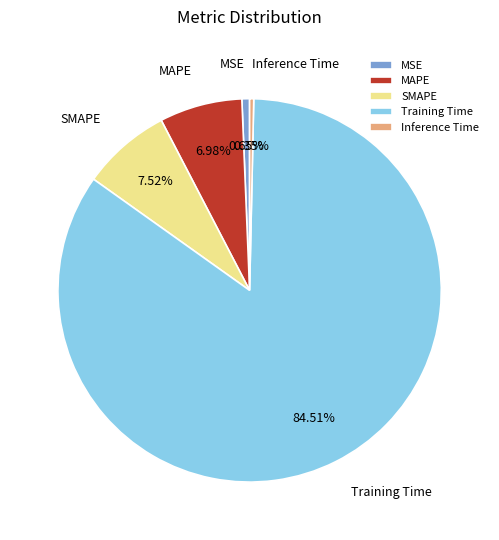

Is it true that MSE is 12% of the pie?

False